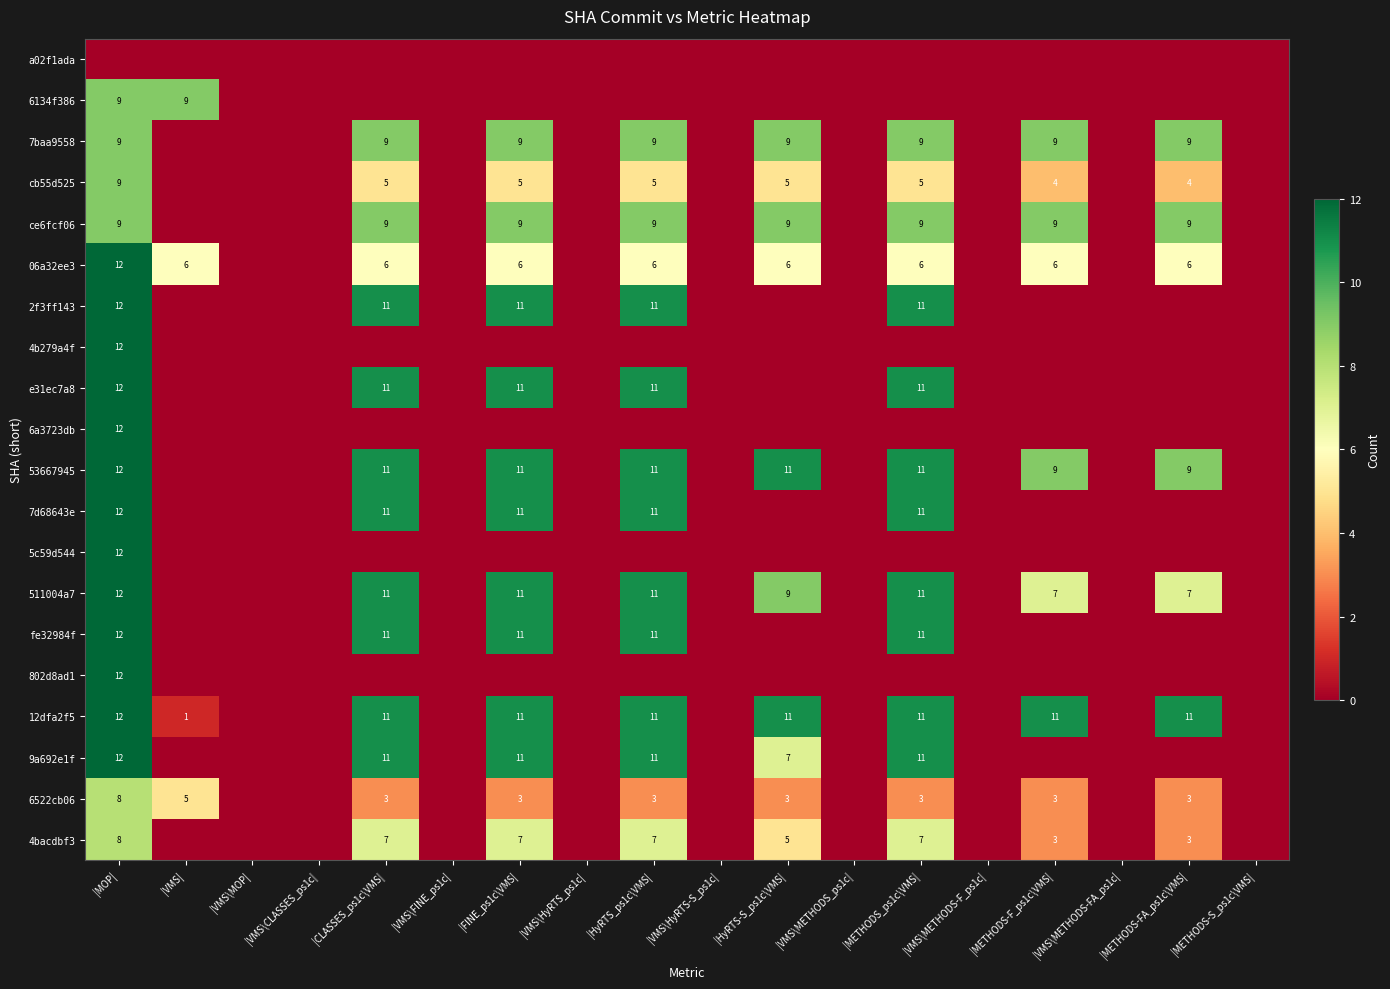

Is it true that cb55d525 equals 2 at |METHODS_ps1c\VMS|?

False